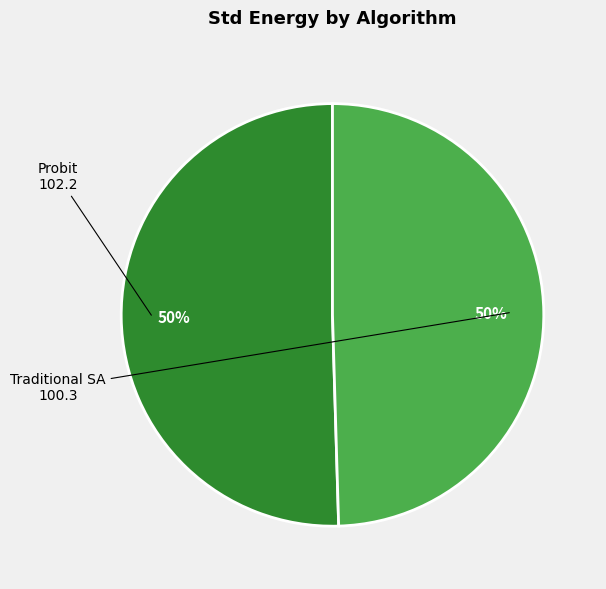

To the nearest percent, what is the difference between the largest and smallest slice percentages?

1%